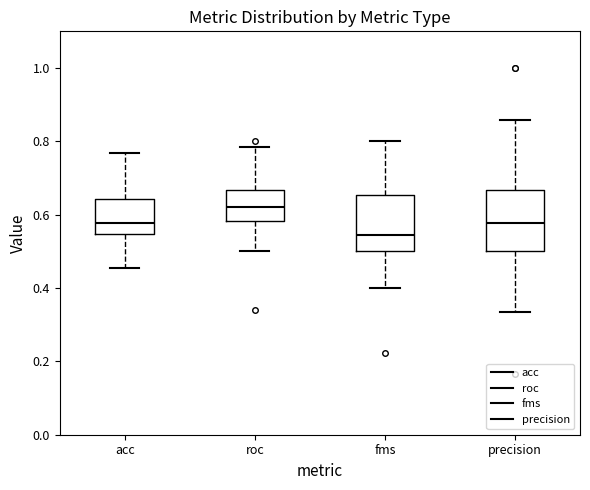

Where does the lower whisker of the box for roc end on the y-axis? The values are not printed on the chart, so give them approximately, as read against the axis.

0.50